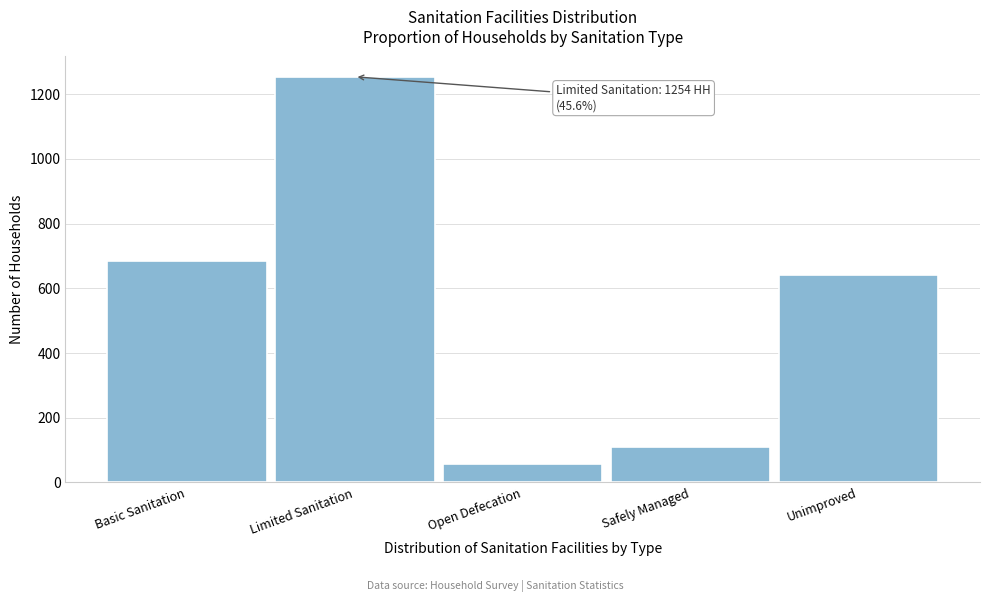

Reading right to left, list all the values displayed in this chart.

Unimproved=641	Safely Managed=109	Open Defecation=58	Limited Sanitation=1254	Basic Sanitation=685